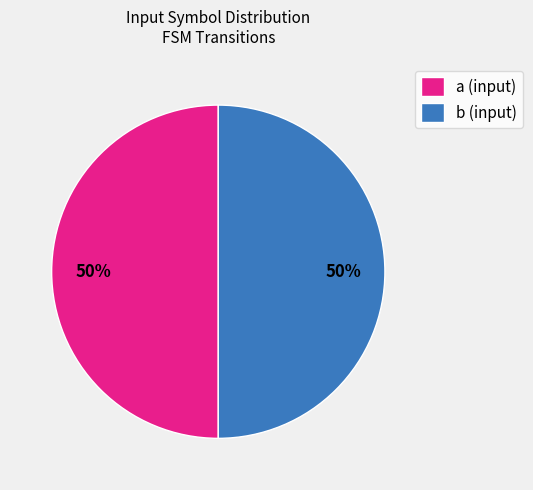

To the nearest percent, what portion does b (input) represent?

50%